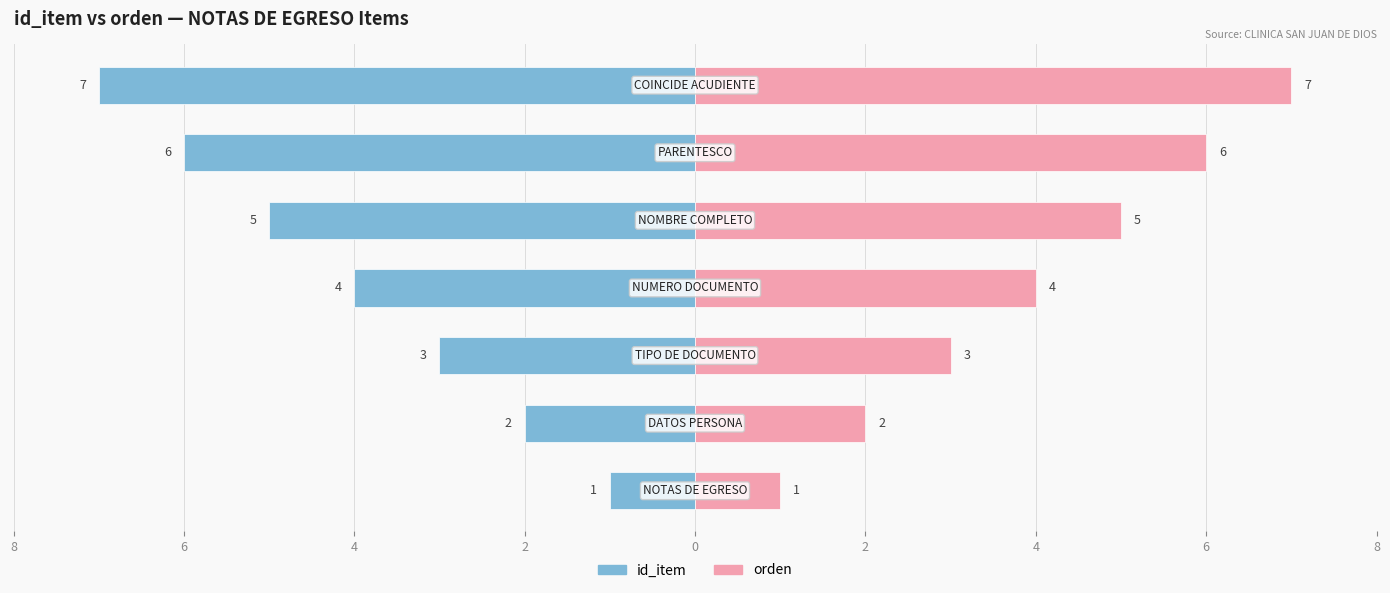

Reading left to right, what are all the values shown in this chart?

id_item: 8=-1	6=-2	4=-3	2=-4	0=-5	2=-6	4=-7
orden: 8=1	6=2	4=3	2=4	0=5	2=6	4=7